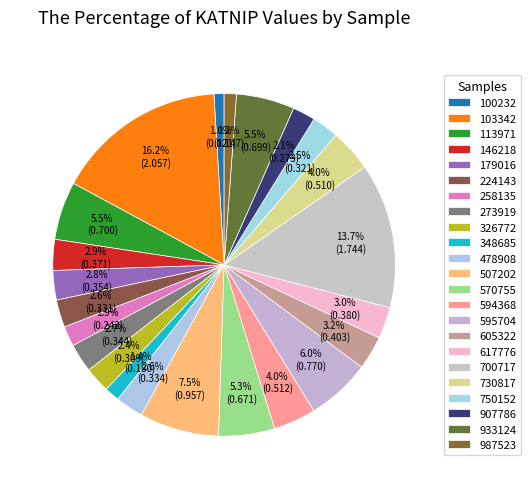

Is there any slice that represents more than half of the pie?

No